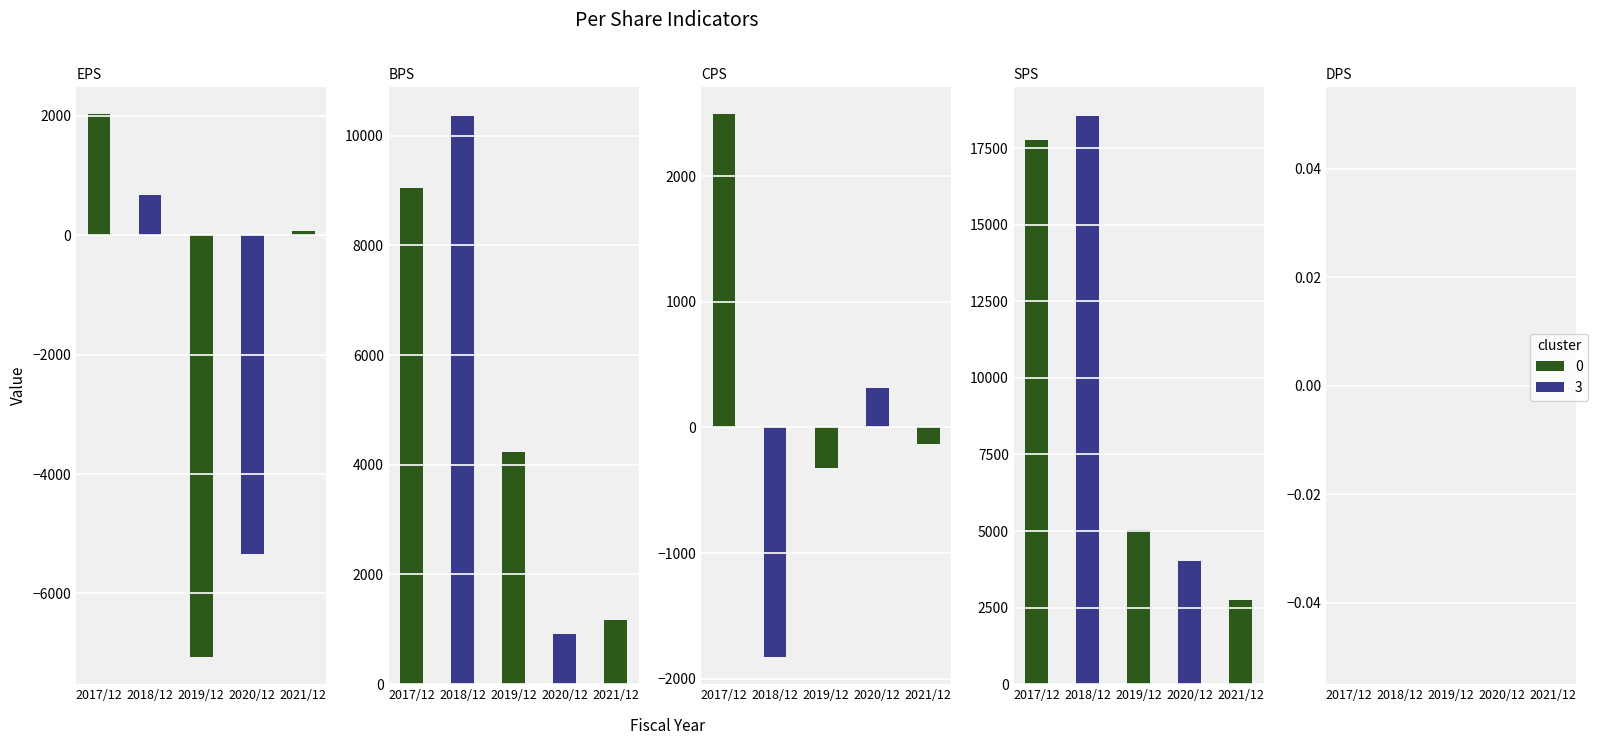

How many groups of bars are there?

5